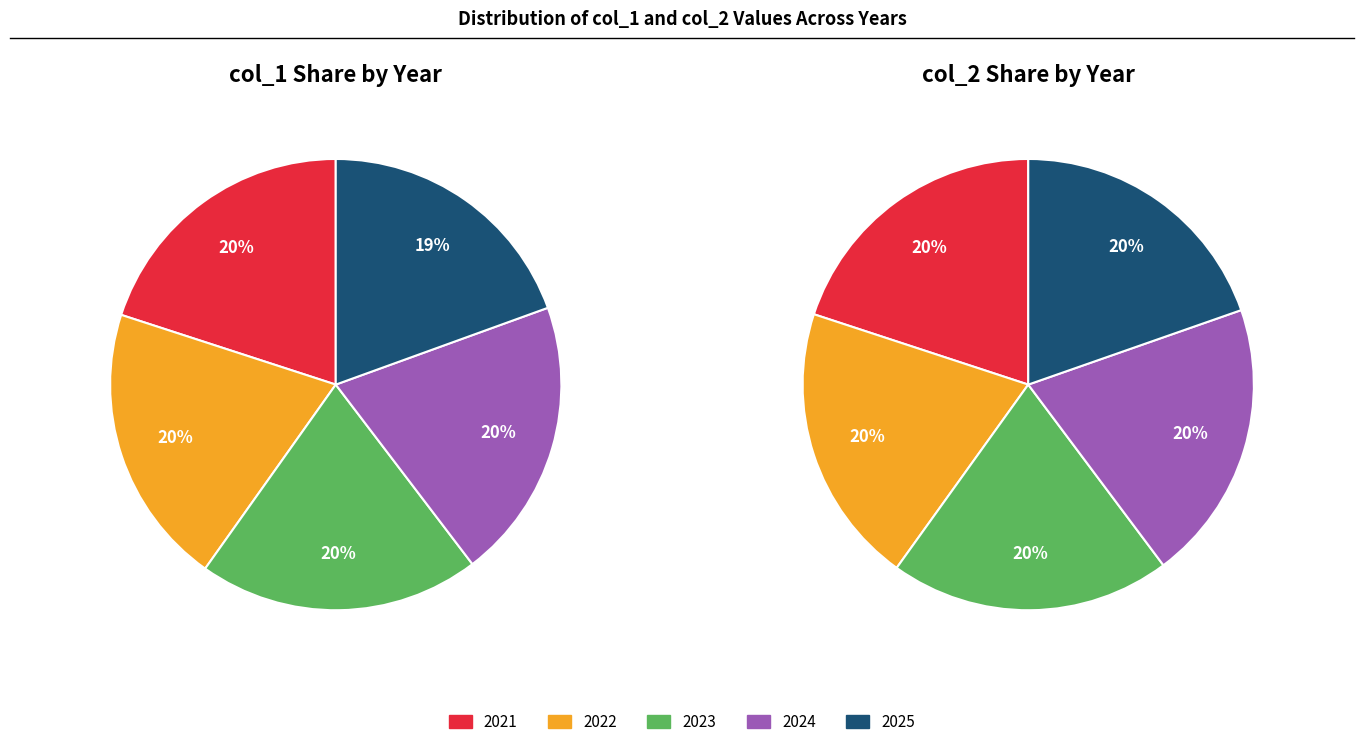

What percentage do 2023 and 2021 together represent?

40.2%